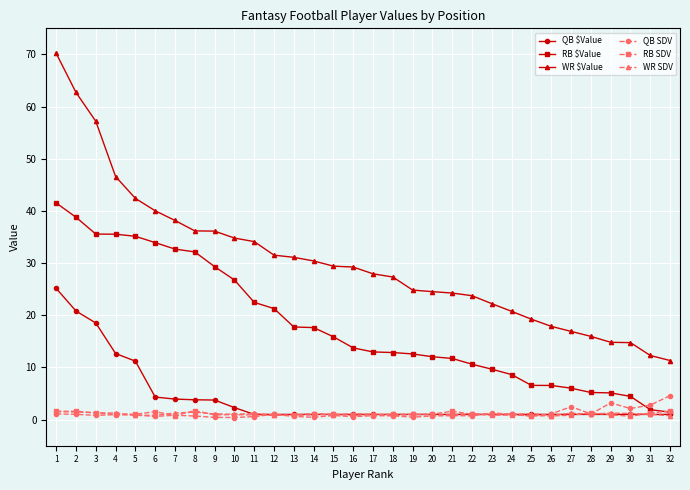

Which series has the largest total across all categories?

WR $Value